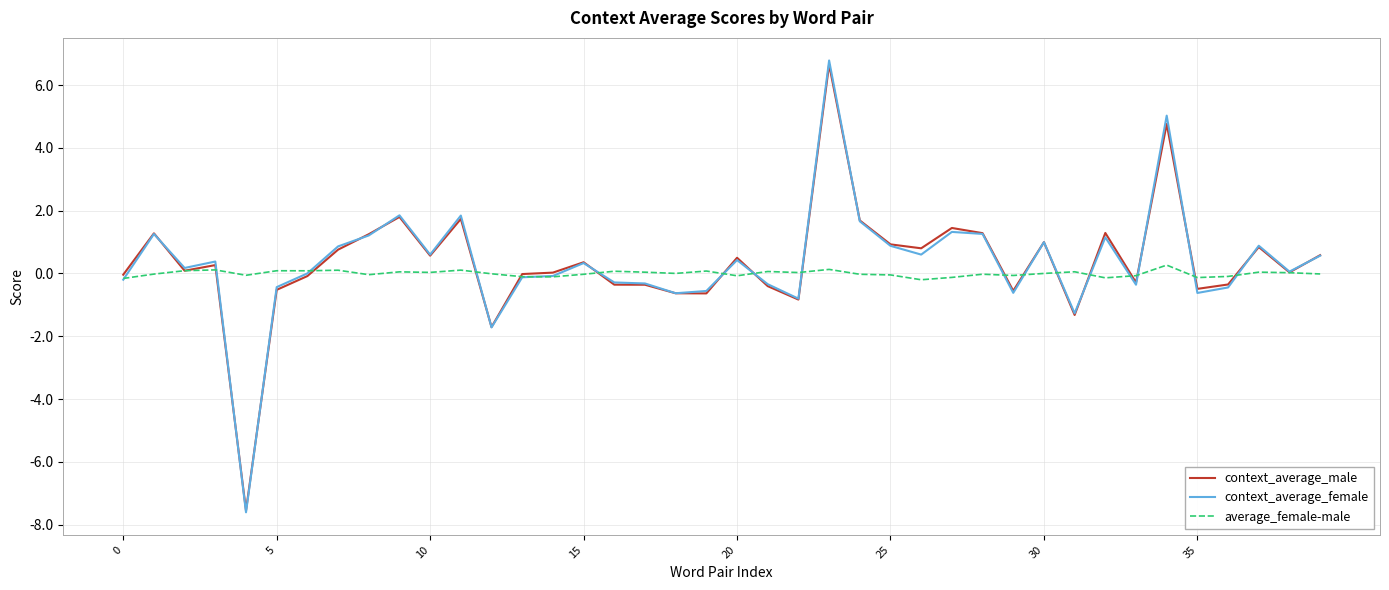

What is the smallest value displayed?

-7.6